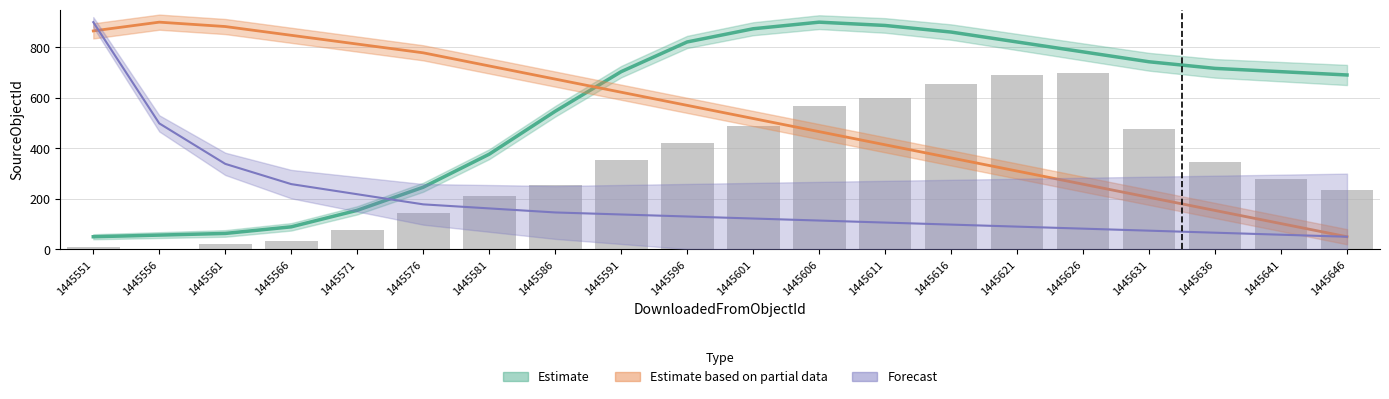

Reading left to right, extract all data points from this chart.

Estimate: 1445551=50.0	1445556=56.5	1445561=63.1	1445566=89.2	1445571=154.6	1445576=246.2	1445581=376.9	1445586=546.9	1445591=703.8	1445596=821.5	1445601=873.8	1445606=900.0	1445611=886.9	1445616=860.8	1445621=821.5	1445626=782.3	1445631=743.1	1445636=716.9	1445641=703.8	1445646=690.8
Estimate based on partial data: 1445551=865.3	1445556=900.0	1445561=882.7	1445566=848.0	1445571=813.3	1445576=778.6	1445581=726.5	1445586=674.5	1445591=622.4	1445596=570.4	1445601=518.4	1445606=466.3	1445611=414.3	1445616=362.2	1445621=310.2	1445626=258.2	1445631=206.1	1445636=154.1	1445641=102.0	1445646=50.0
Forecast: 1445551=900.0	1445556=499.1	1445561=338.7	1445566=258.5	1445571=218.4	1445576=178.3	1445581=162.3	1445586=146.2	1445591=138.2	1445596=130.2	1445601=122.2	1445606=114.2	1445611=106.1	1445616=98.1	1445621=90.1	1445626=82.1	1445631=74.1	1445636=66.0	1445641=58.0	1445646=50.0